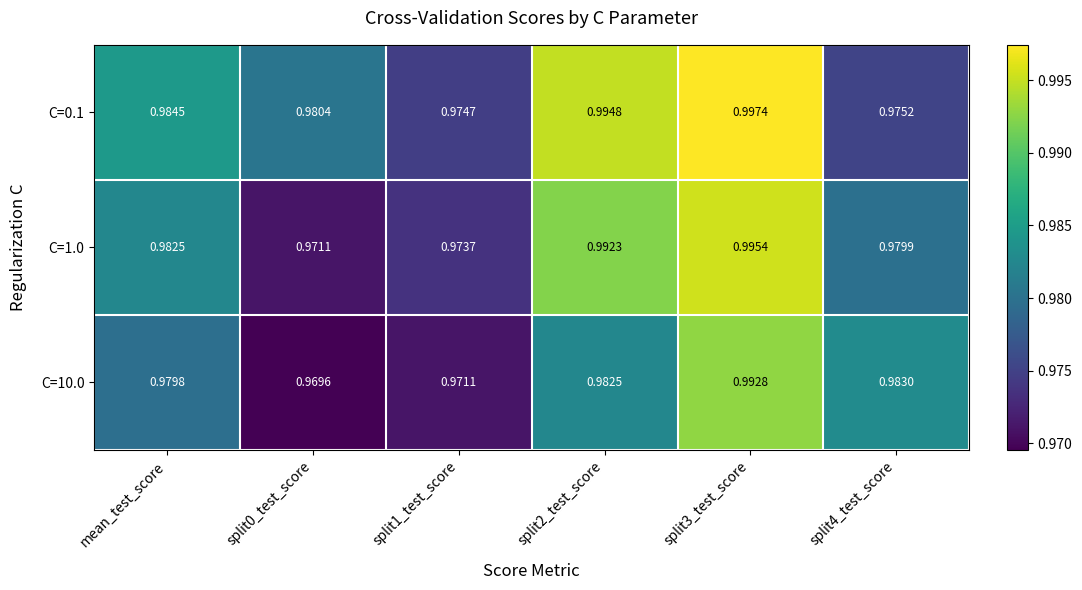

List the series in order of their peak value, lowest first.

C=10.0, C=1.0, C=0.1